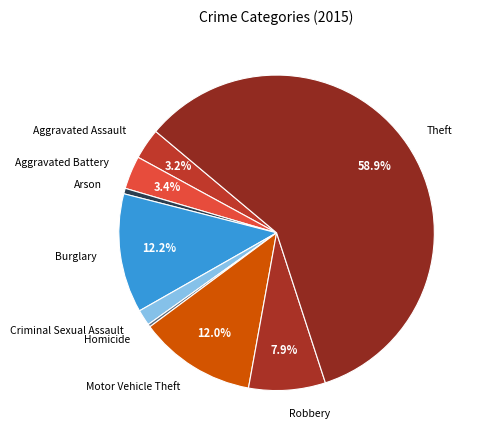

What percentage do Aggravated Battery and Aggravated Assault together represent?

6.6%